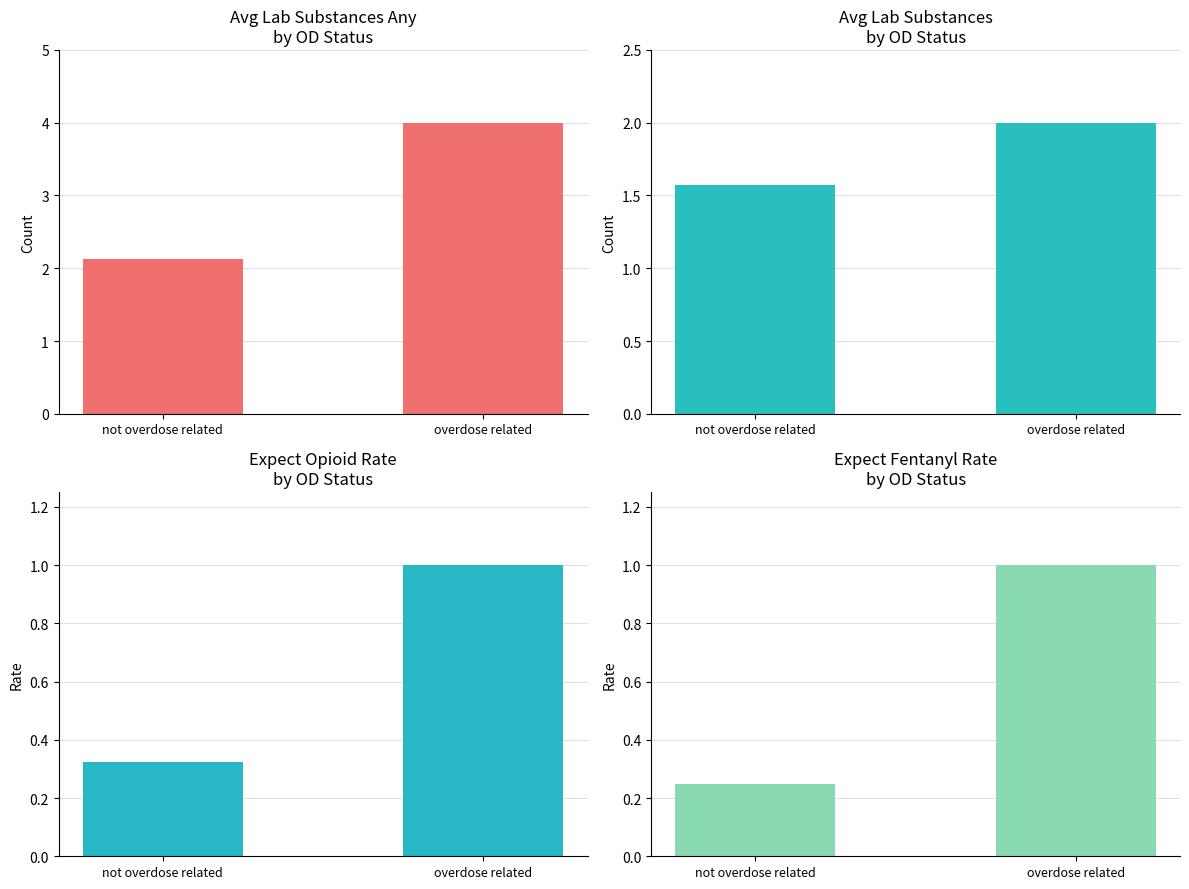

Between overdose related and not overdose related, which is larger?

overdose related